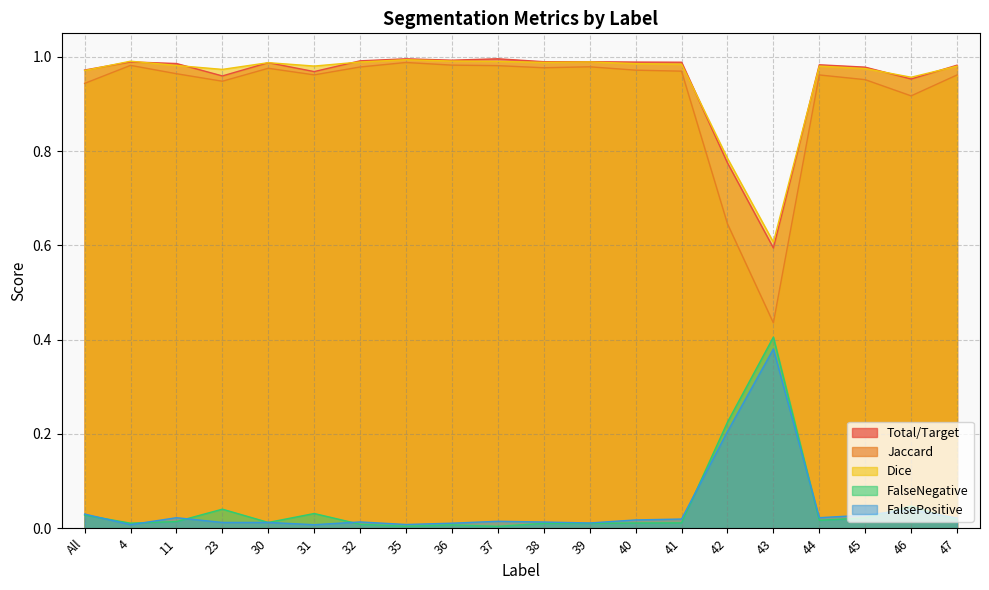

The FalsePositive series shows 0.0 at 40. True or false?

True